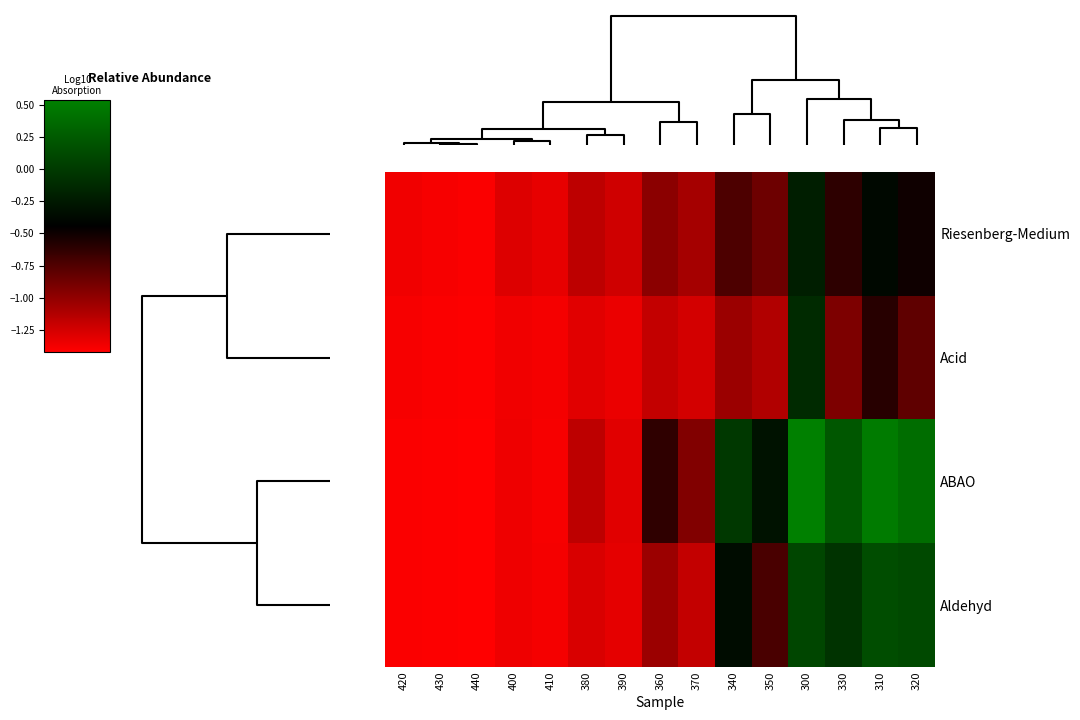

What is the greatest value displayed?

0.5